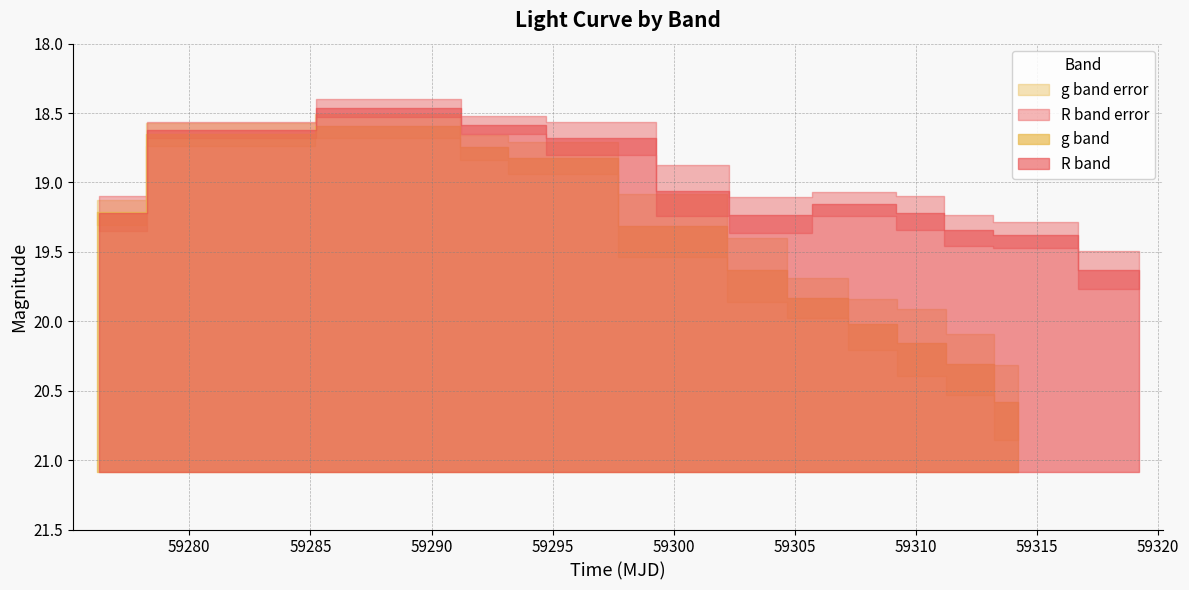

At which category does g_err reach its first local peak?

6